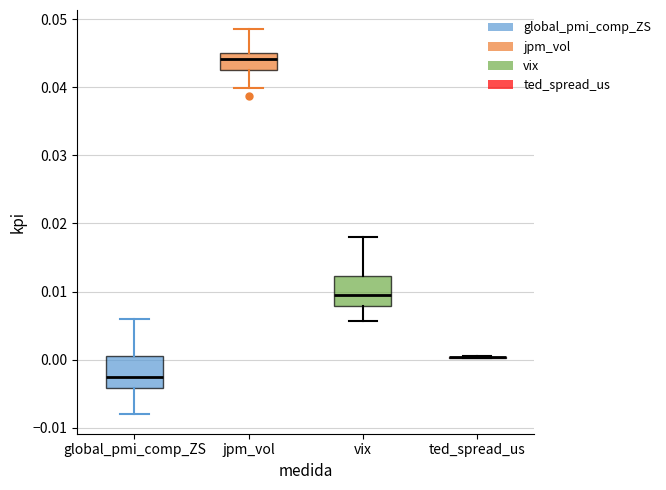

Reading left to right, read every box against the y-axis: the position of its median line, the range the box covers, and the ends of its whiskers. The values are not printed on the chart, so give them approximately, as read against the axis.

global_pmi_comp_ZS: median -0.003, box -0.004 to 0.001, whiskers -0.008 to 0.006
jpm_vol: median 0.044, box 0.043 to 0.045, whiskers 0.040 to 0.049
vix: median 0.009, box 0.008 to 0.012, whiskers 0.006 to 0.018
ted_spread_us: box collapsed to a line at 0.000, whiskers 0.000 to 0.001